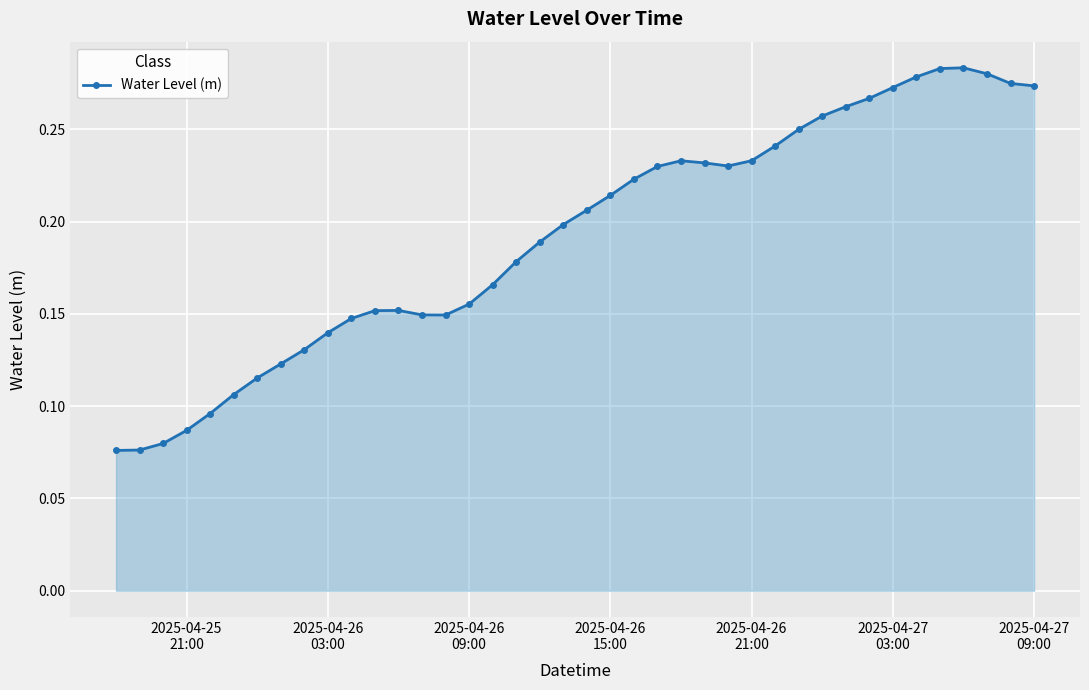

True or false: the data has more than 0 interior local peaks.

True